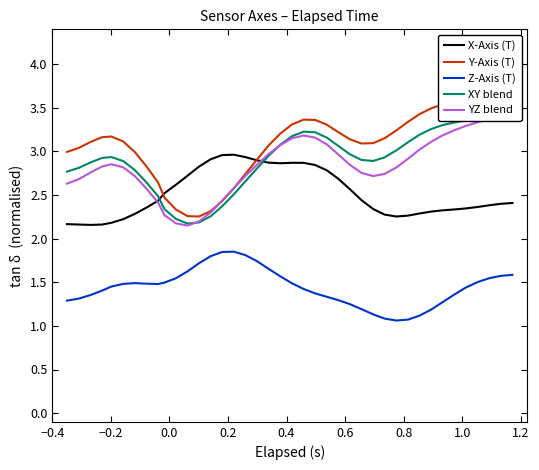

Reading right to left, list all the values displayed in this chart.

X-Axis (T): 2.4	2.4	2.4	2.4	2.3	2.3	2.3	2.3	2.3	2.3	2.3	2.3	2.3	2.4	2.6	2.7	2.8	2.8	2.9	2.9	2.9	2.9	2.9	2.9	3.0	3.0	2.9	2.8	2.7	2.6	2.5	2.4	2.4	2.3	2.2	2.2	2.2	2.2	2.2	2.2
Y-Axis (T): 3.7	3.6	3.6	3.6	3.6	3.6	3.5	3.5	3.4	3.3	3.2	3.2	3.1	3.1	3.1	3.2	3.3	3.4	3.4	3.3	3.2	3.1	2.9	2.7	2.6	2.4	2.3	2.3	2.3	2.3	2.5	2.6	2.8	3.0	3.1	3.2	3.2	3.1	3.0	3.0
Z-Axis (T): 1.6	1.6	1.5	1.5	1.4	1.4	1.3	1.2	1.1	1.1	1.1	1.1	1.1	1.2	1.2	1.3	1.3	1.4	1.4	1.5	1.6	1.7	1.7	1.8	1.9	1.8	1.8	1.7	1.6	1.5	1.5	1.5	1.5	1.5	1.5	1.5	1.4	1.4	1.3	1.3
XY blend: 3.4	3.4	3.4	3.4	3.4	3.3	3.3	3.3	3.2	3.1	3.0	2.9	2.9	2.9	3.0	3.1	3.2	3.2	3.2	3.2	3.1	2.9	2.8	2.7	2.5	2.4	2.3	2.2	2.2	2.2	2.3	2.5	2.6	2.8	2.9	2.9	2.9	2.9	2.8	2.8
YZ blend: 3.4	3.4	3.4	3.3	3.3	3.2	3.2	3.1	3.0	2.9	2.8	2.7	2.7	2.8	2.8	3.0	3.1	3.2	3.2	3.2	3.1	3.0	2.8	2.7	2.6	2.4	2.3	2.2	2.2	2.2	2.3	2.4	2.6	2.7	2.8	2.9	2.8	2.8	2.7	2.6